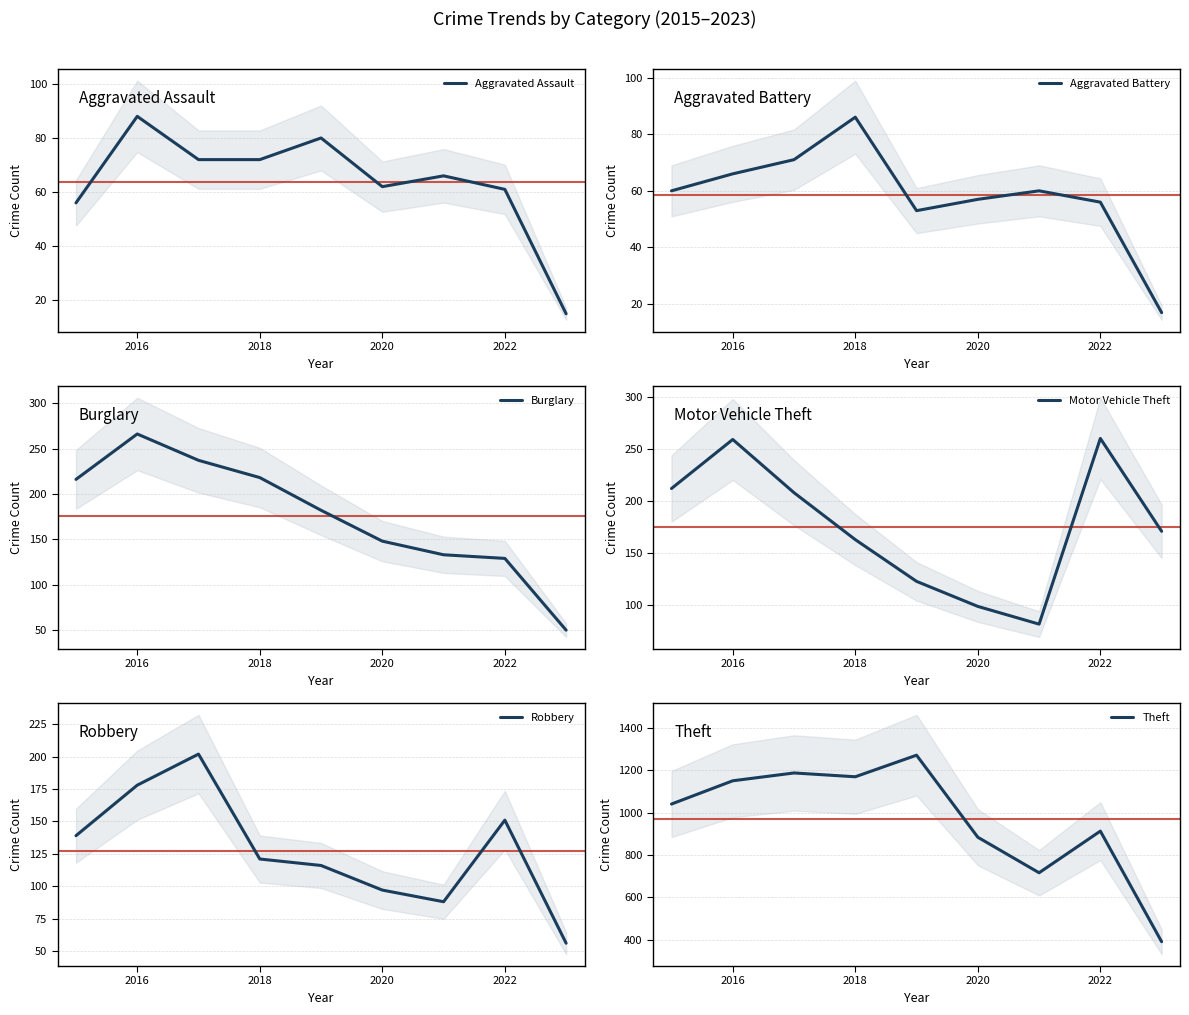

What is the difference between the second highest and minimum values in the Theft series?

798